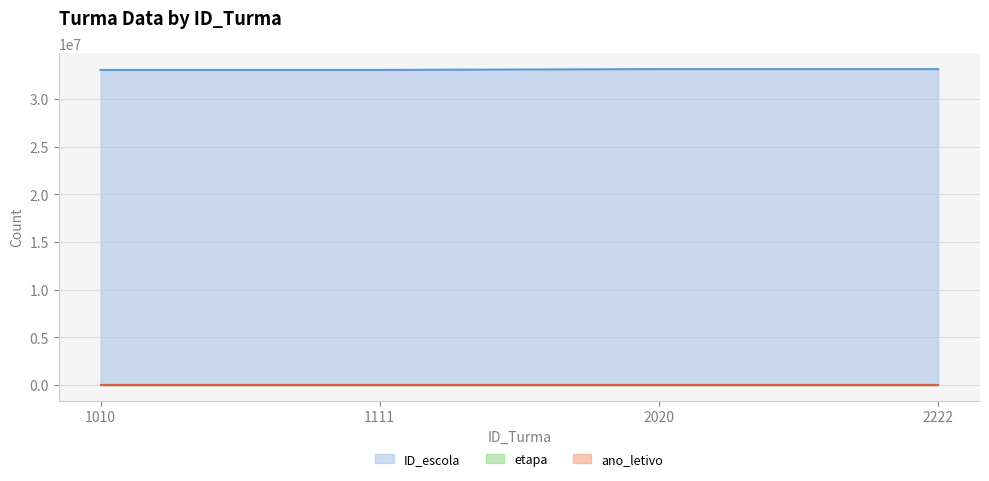

What is the value of the etapa point at the 1st from the left?

6